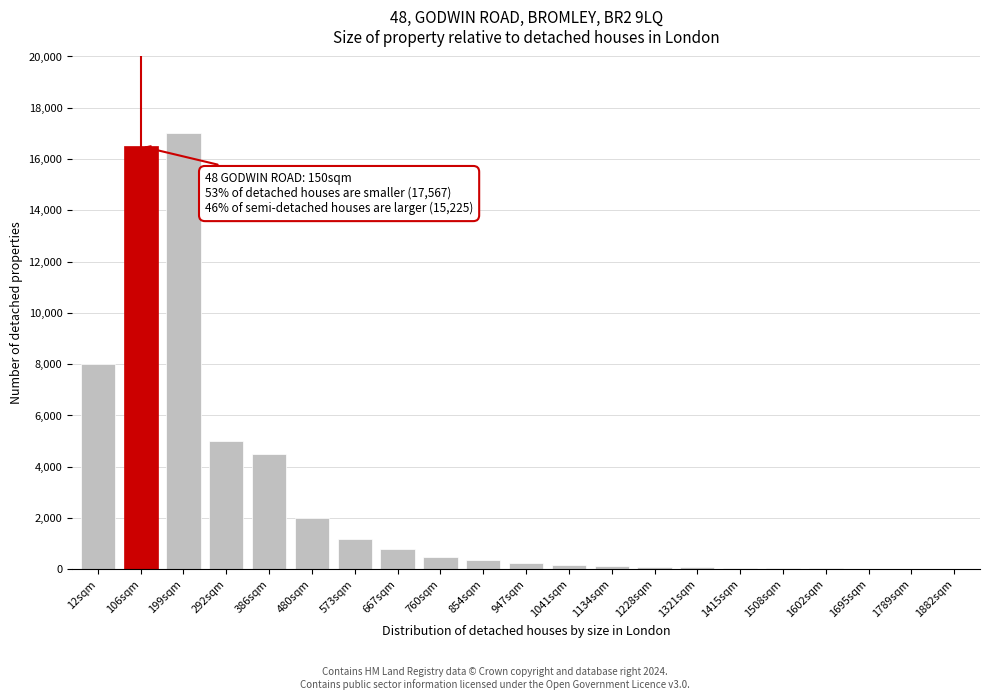

Which category has the highest value across all series?

199sqm